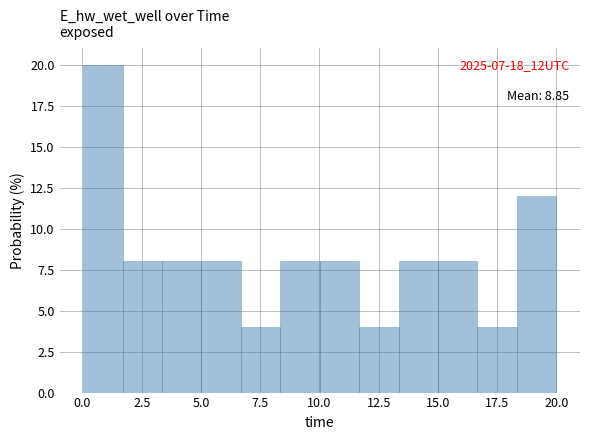

Read against the x-axis, roughly where is the centre of the tallest bar?

1.0